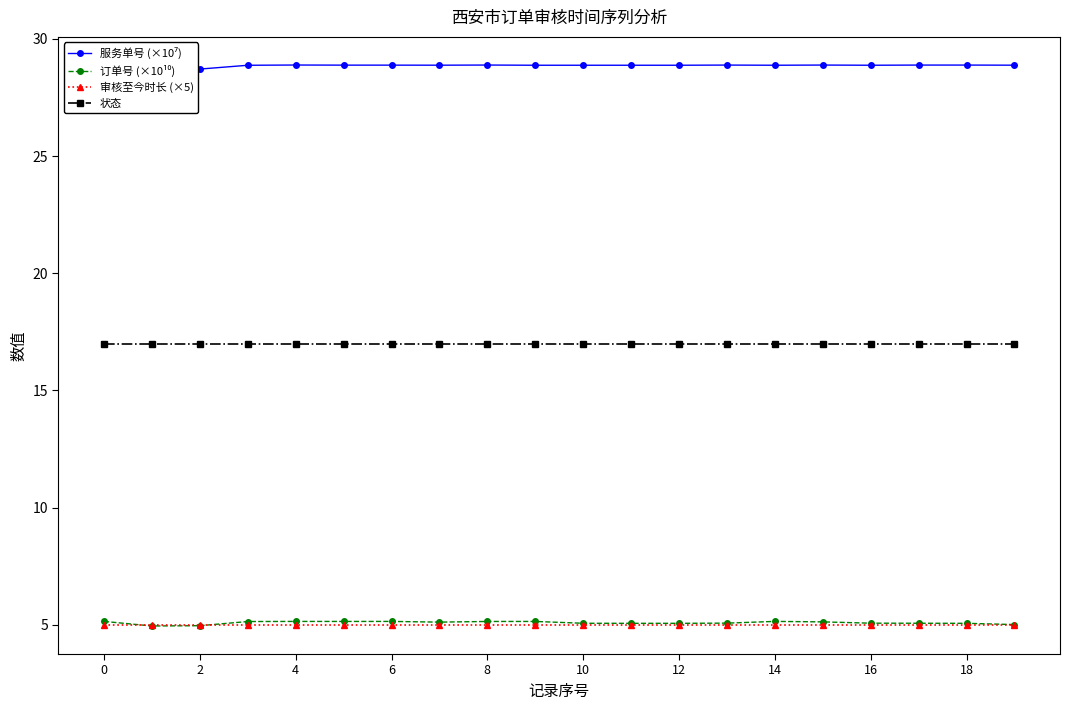

Is it true that 审核至今时长 (×5) equals 2.1 at 2?

False